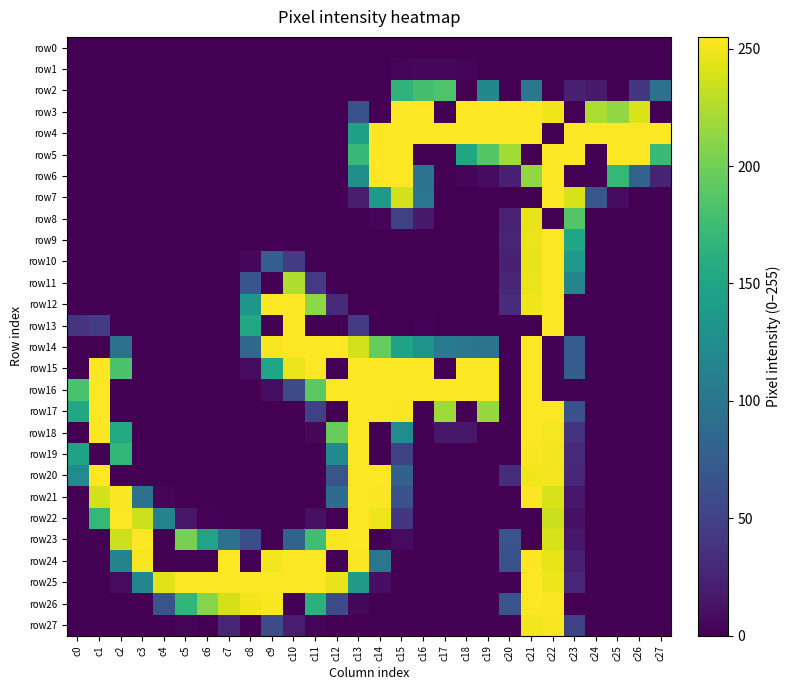

Between c13 and c17, which series saw the biggest shift?

row15